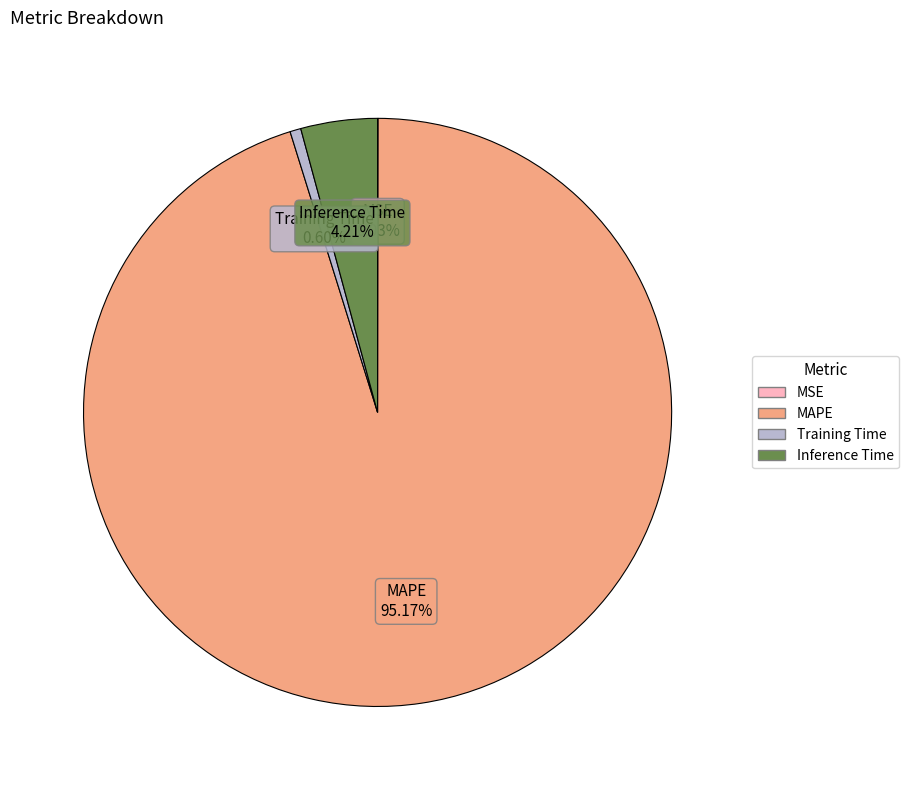

Do Training Time and Inference Time together represent more than half of the pie?

No